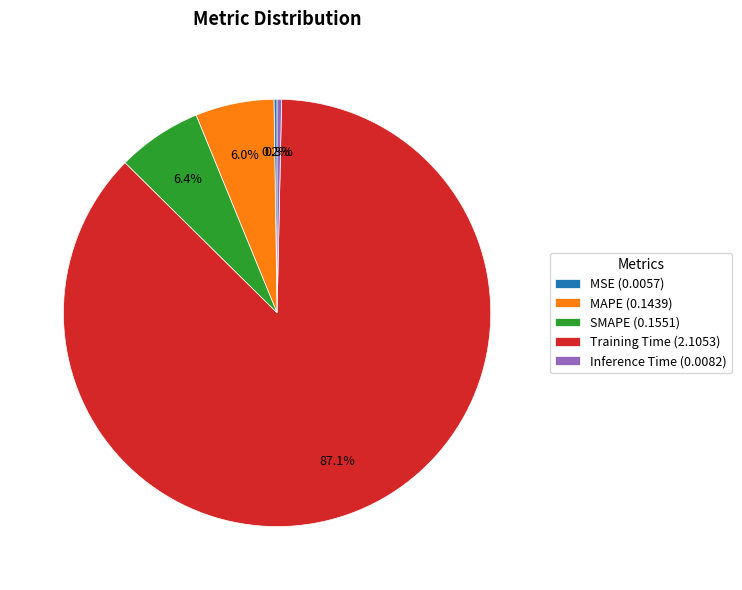

Is there any slice that represents more than half of the pie?

Yes